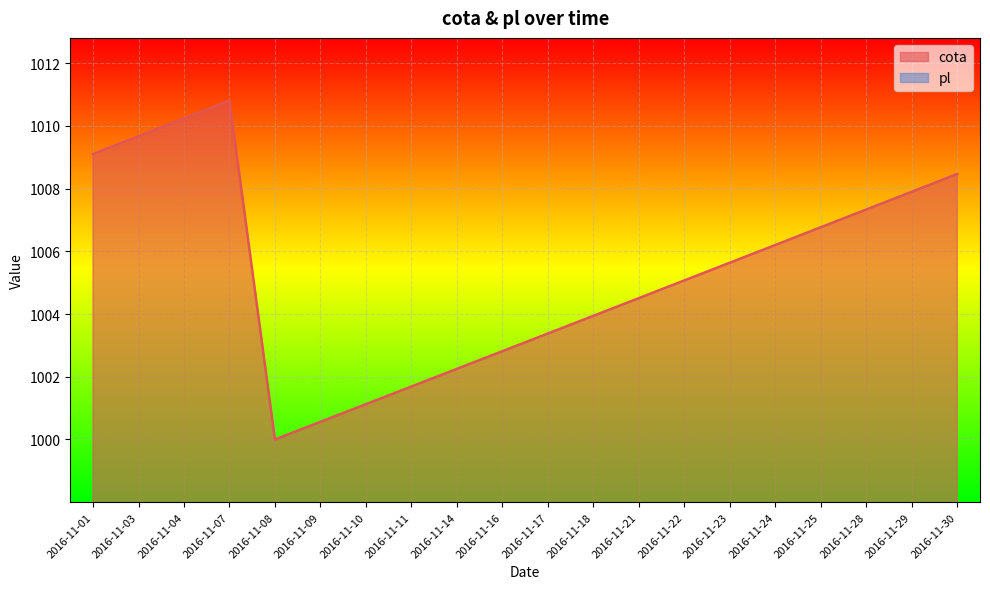

Rank the categories by cota value from lowest to highest.

2016-11-08, 2016-11-09, 2016-11-10, 2016-11-11, 2016-11-14, 2016-11-16, 2016-11-17, 2016-11-18, 2016-11-21, 2016-11-22, 2016-11-23, 2016-11-24, 2016-11-25, 2016-11-28, 2016-11-29, 2016-11-30, 2016-11-01, 2016-11-03, 2016-11-04, 2016-11-07